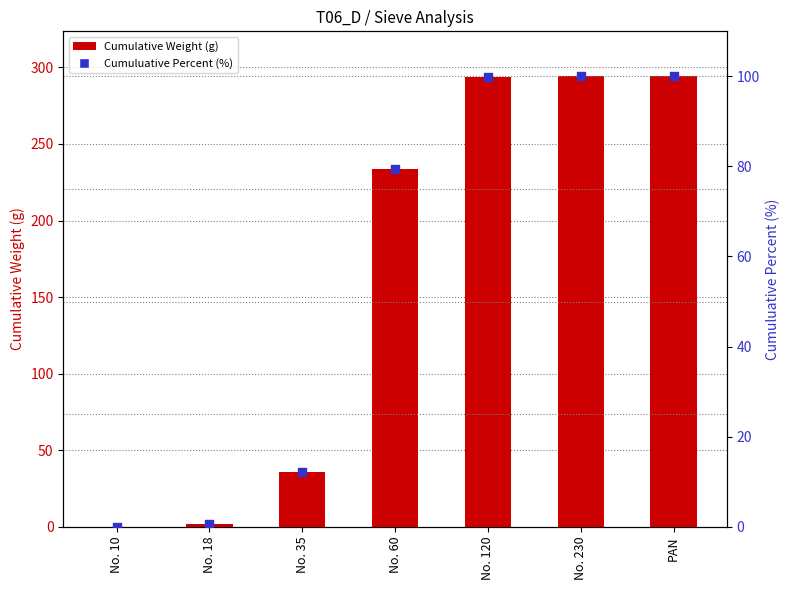

At which category is the sum across all series the highest?

PAN